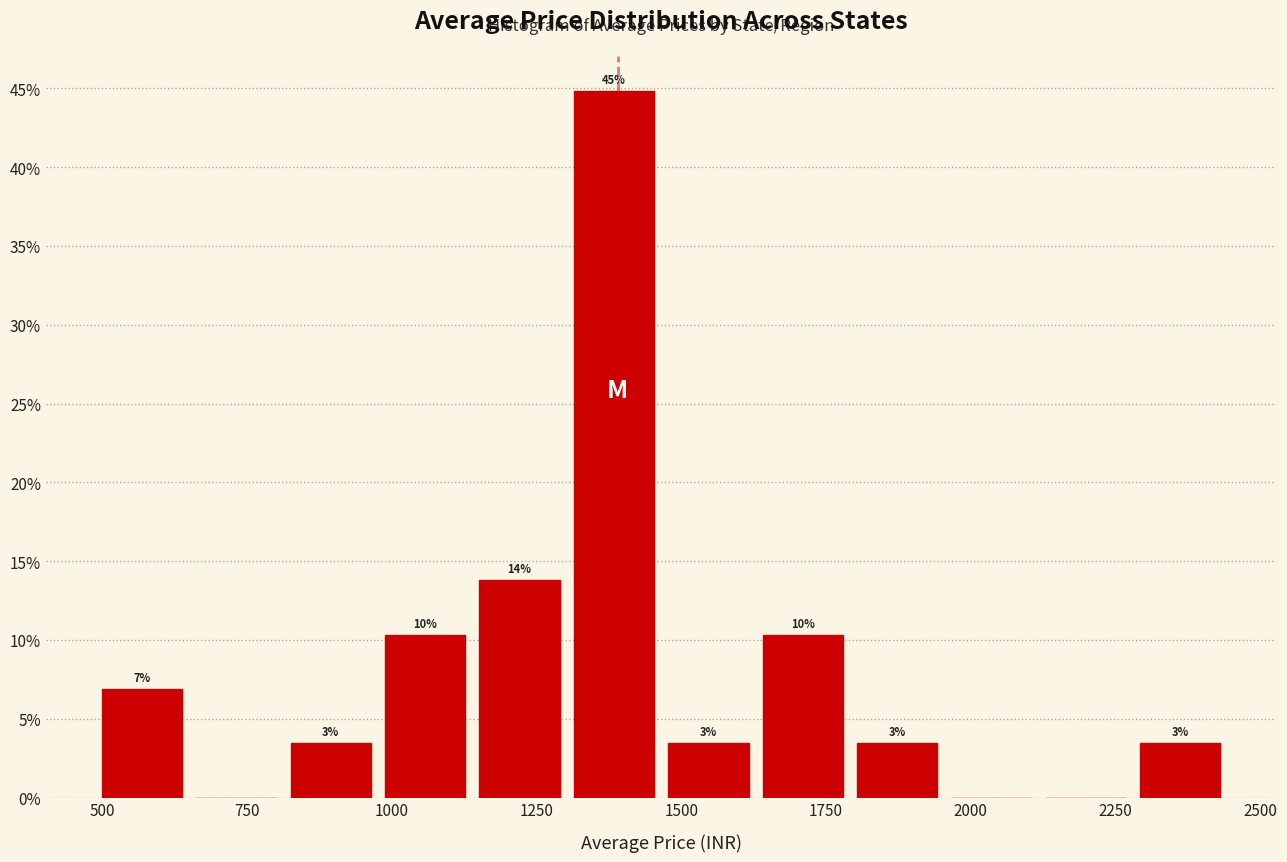

Around what value on the x-axis is the tallest bar? Give the approximate position of its centre, as read against the axis.

1400